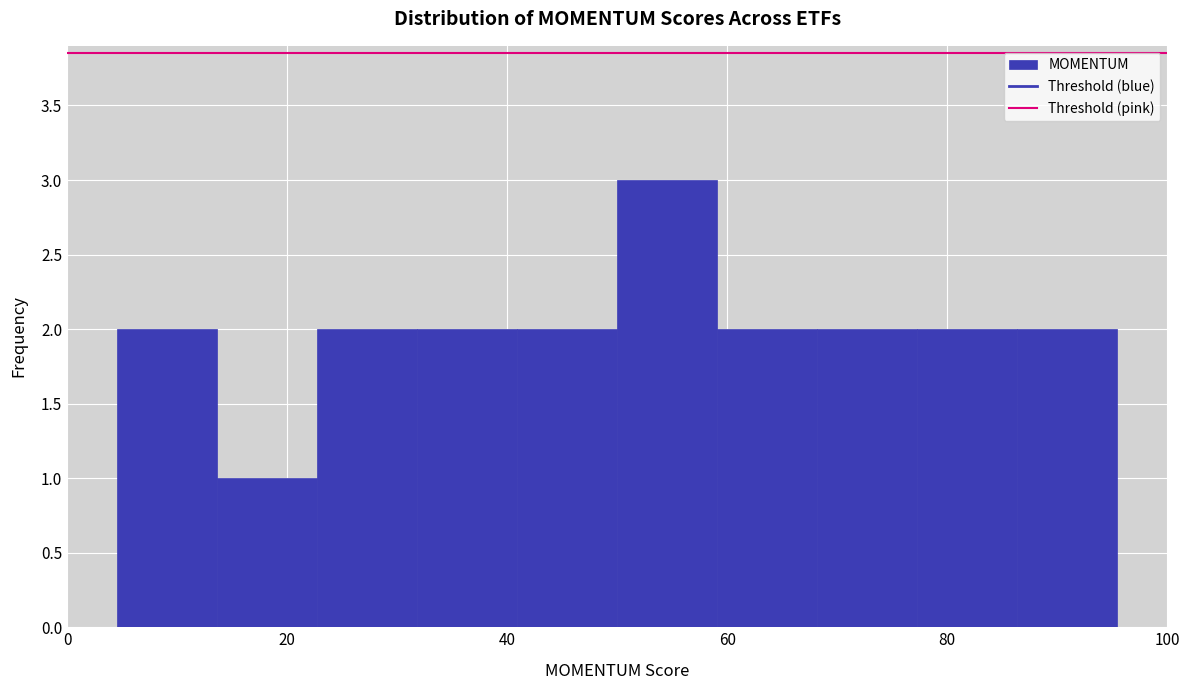

Which range on the x-axis has the tallest bar?

50 to 60